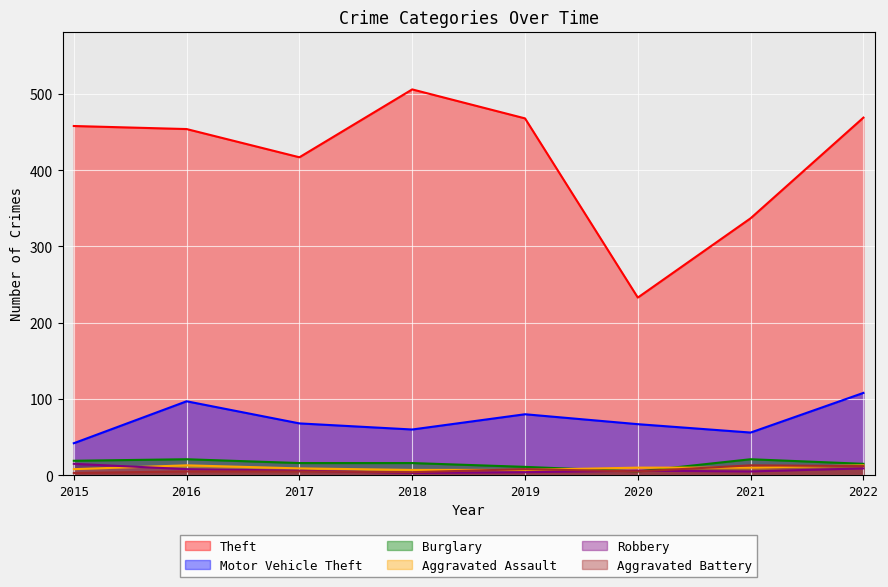

At which category does Theft reach its first local peak?

2018